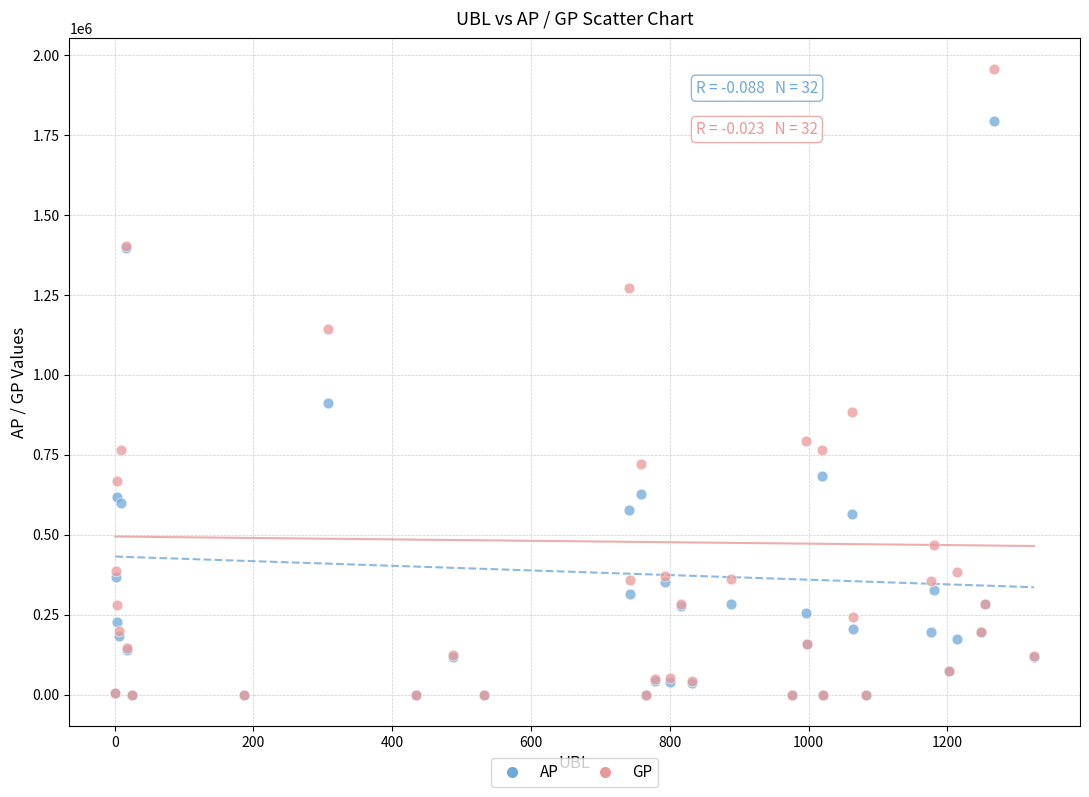

Across all series, what Y value is closest to 978206?

913272